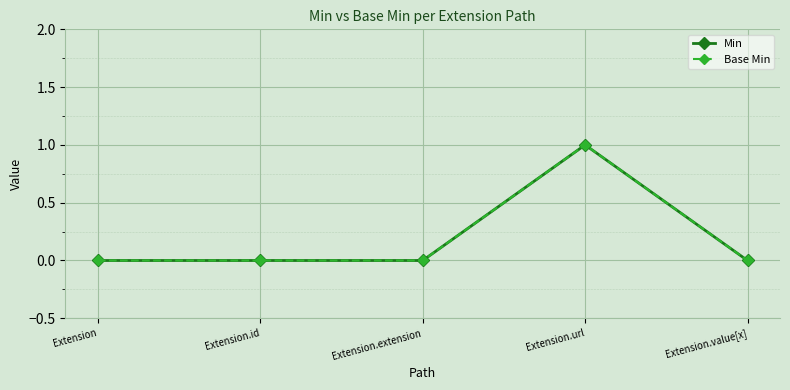

What position from the right is Extension.url?

2